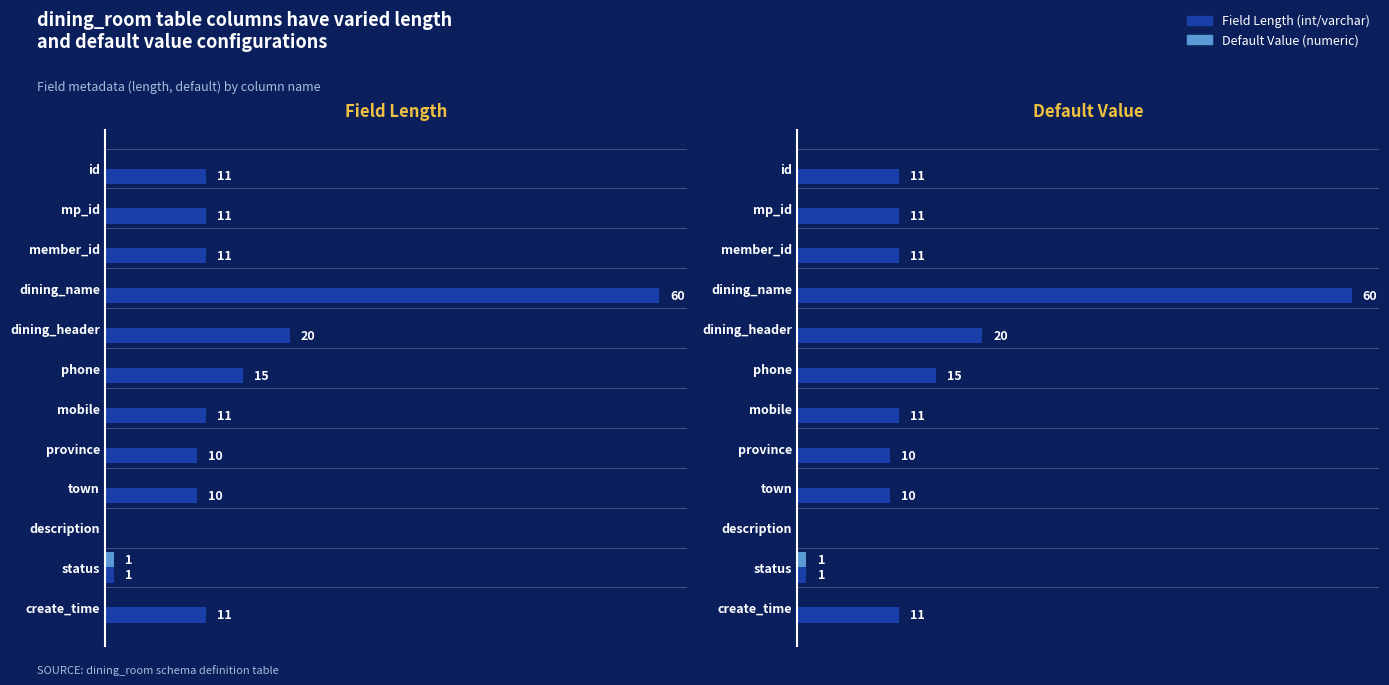

At how many categories does at least one series exceed 58?

1